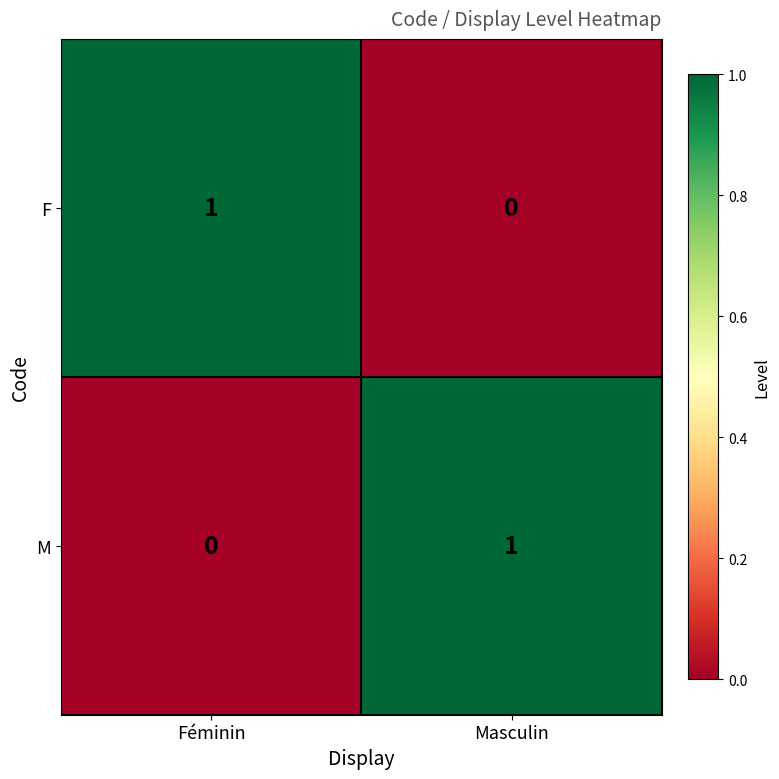

Reading left to right, what are all the values shown in this chart?

F: 1	0
M: 0	1